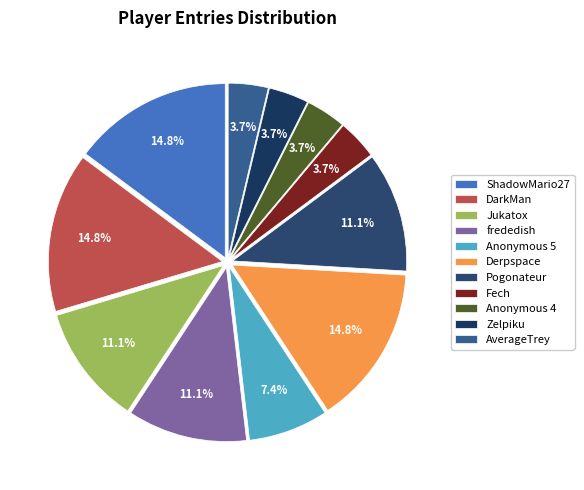

How many segments does this pie chart have?

11